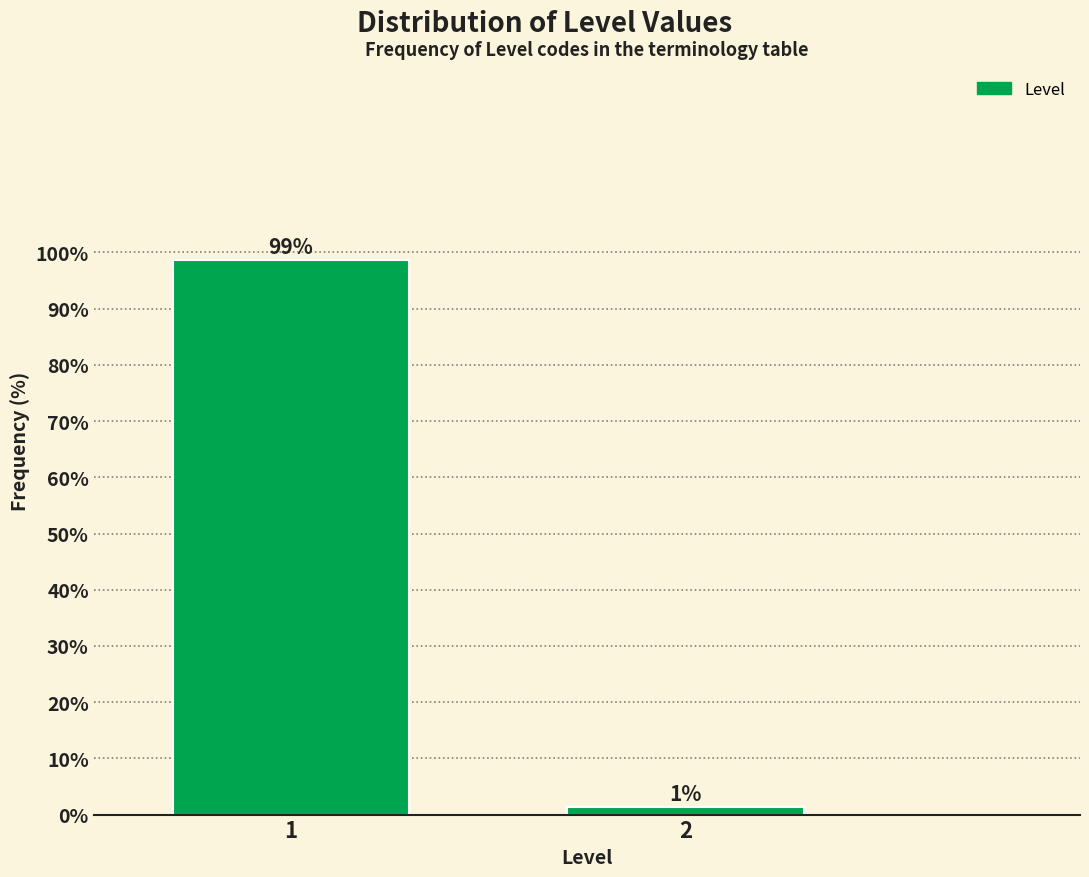

List the labels in order of value, largest first.

1, 2